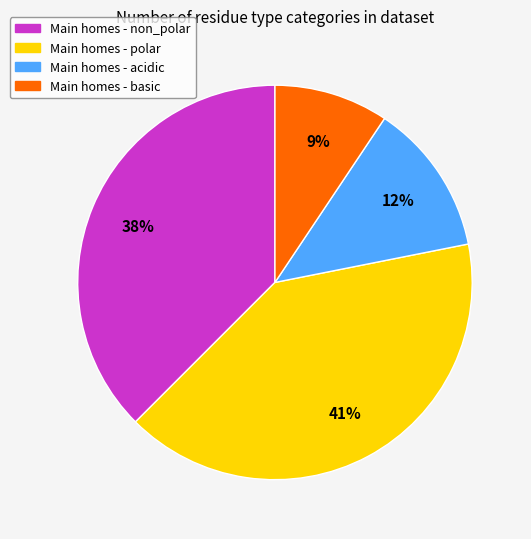

To the nearest percent, what is the average slice percentage?

25%